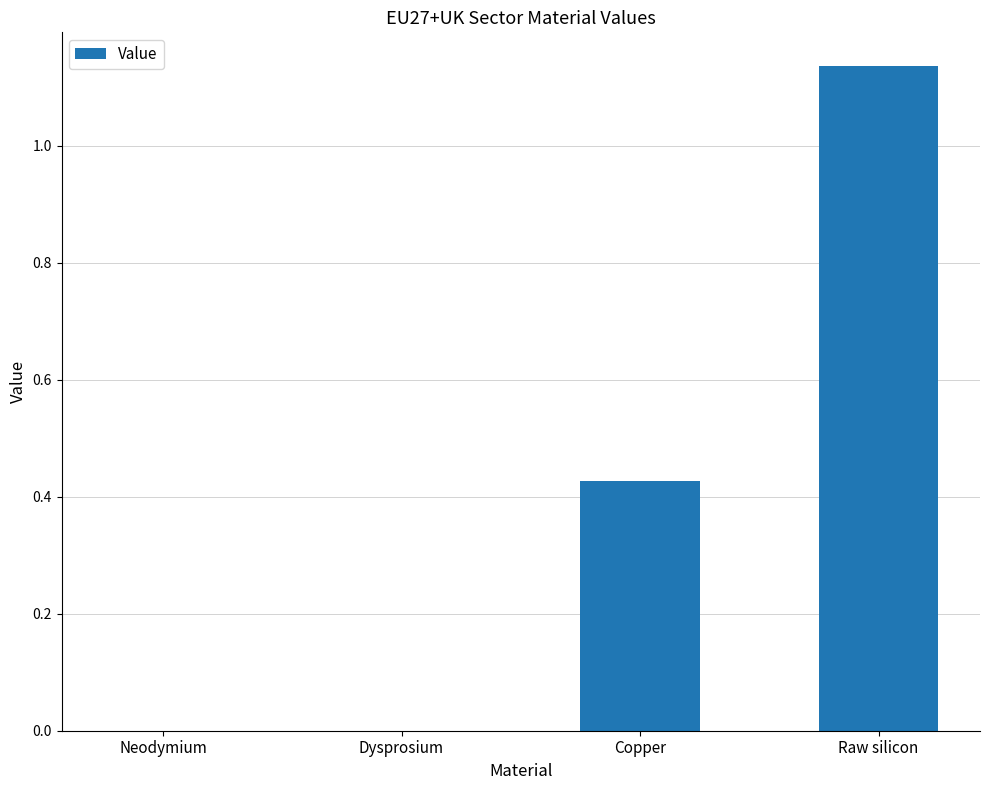

Which has a higher value, Copper or Raw silicon?

Raw silicon